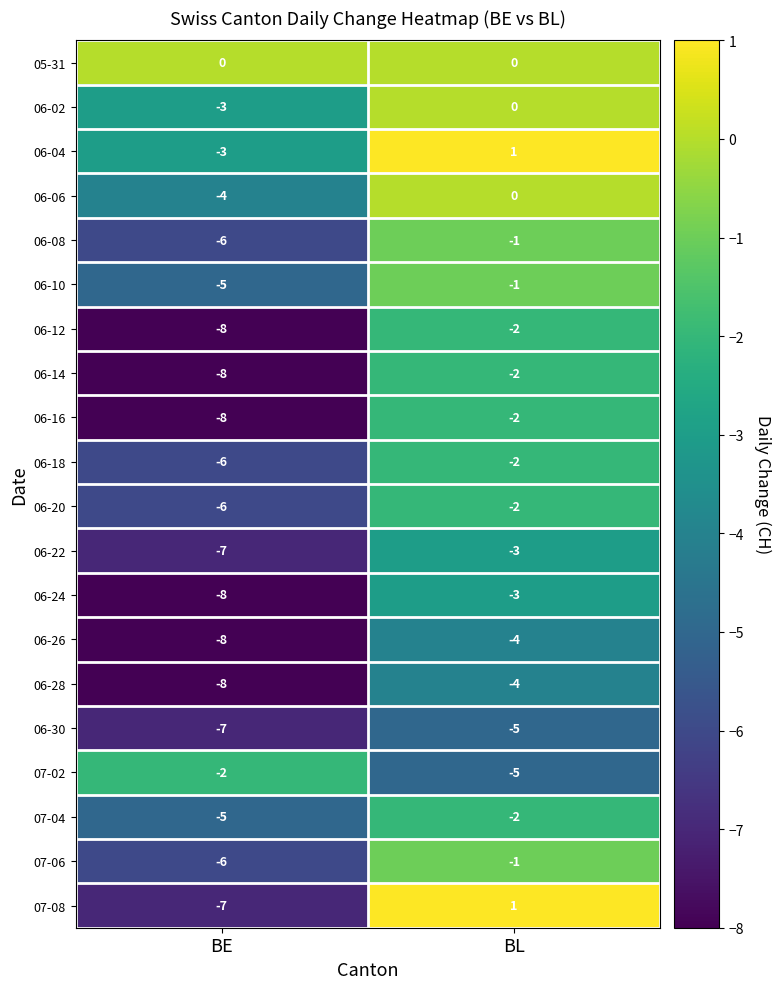

What is the spread (max minus min) of values at BE?

8